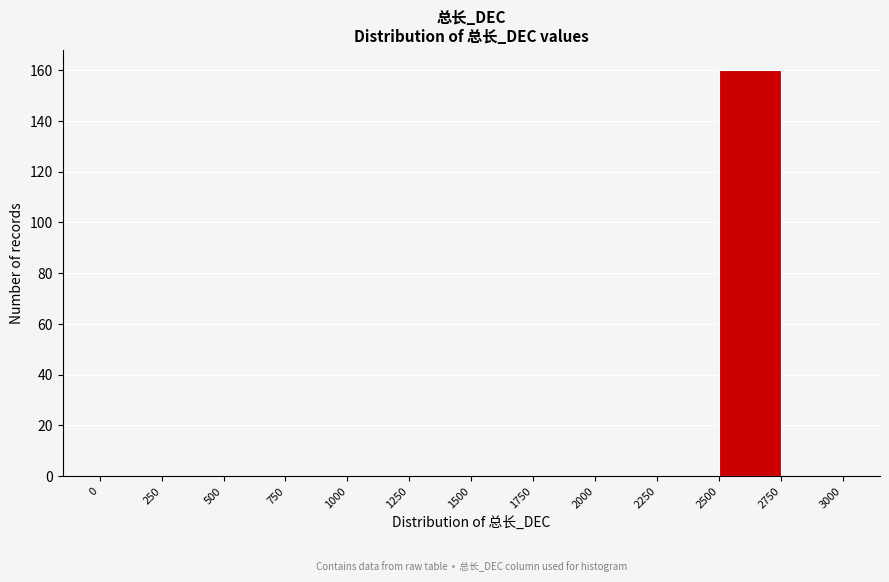

How tall is the bar that spans 2500 to 2750 on the x-axis? The values are not printed on the chart, so give them approximately, as read against the axis.

160